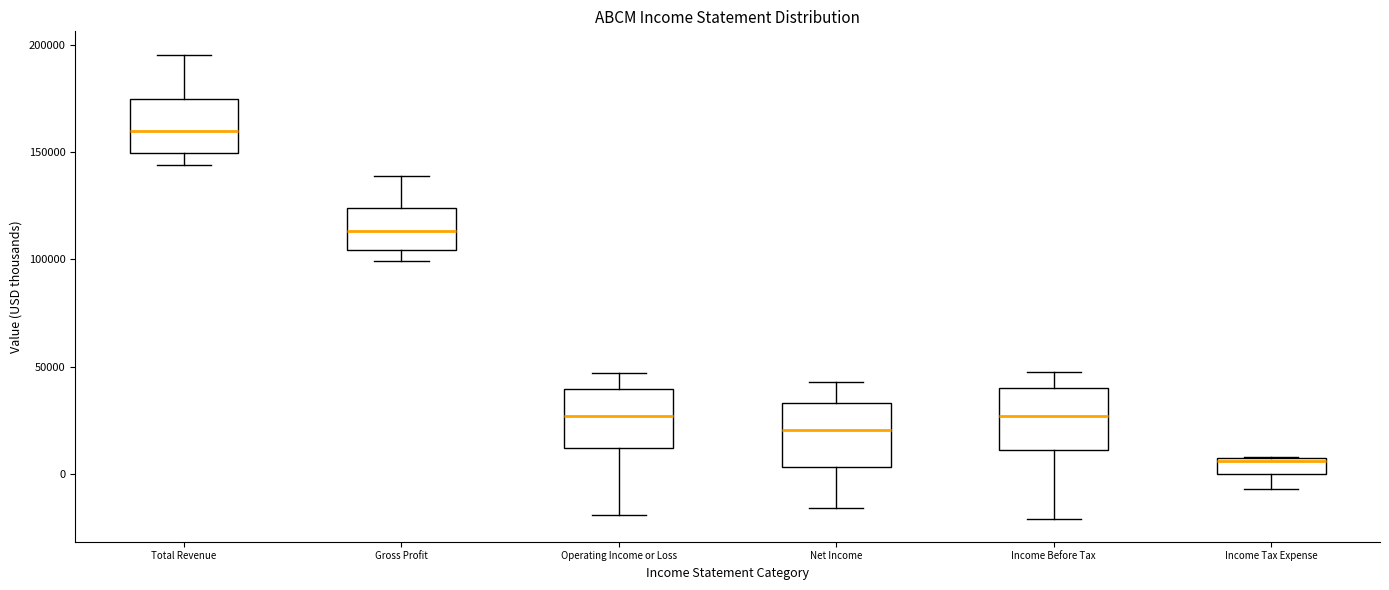

Where is the upper edge of the box for Gross Profit on the y-axis? The values are not printed on the chart, so give them approximately, as read against the axis.

125000